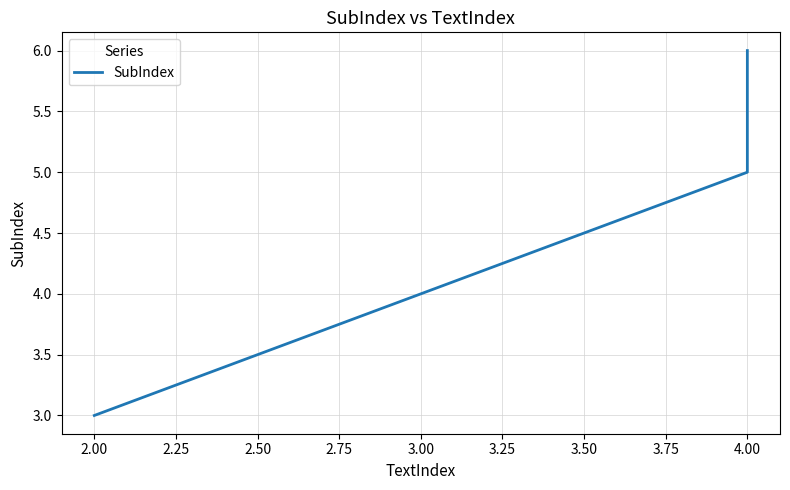

Is this an area chart (filled region under the line)?

No